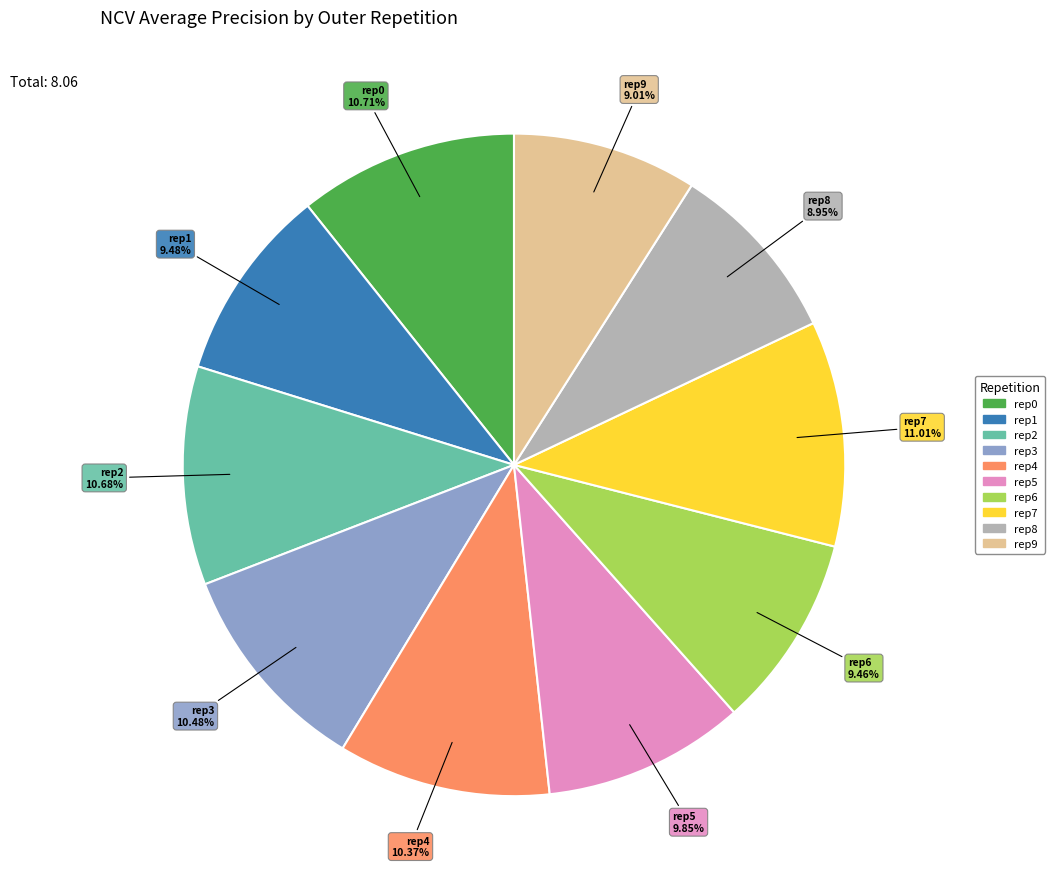

Is there any slice that represents more than half of the pie?

No